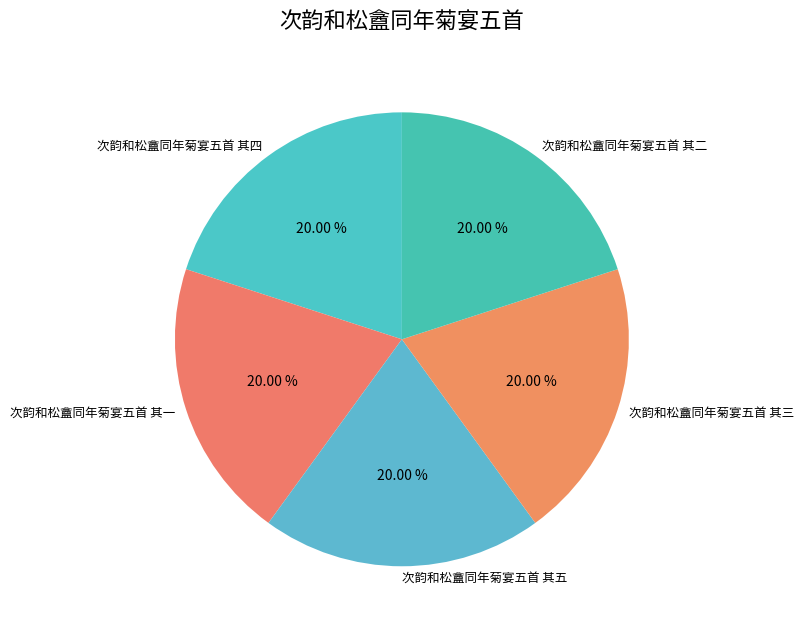

Count the number of slices in the pie.

5